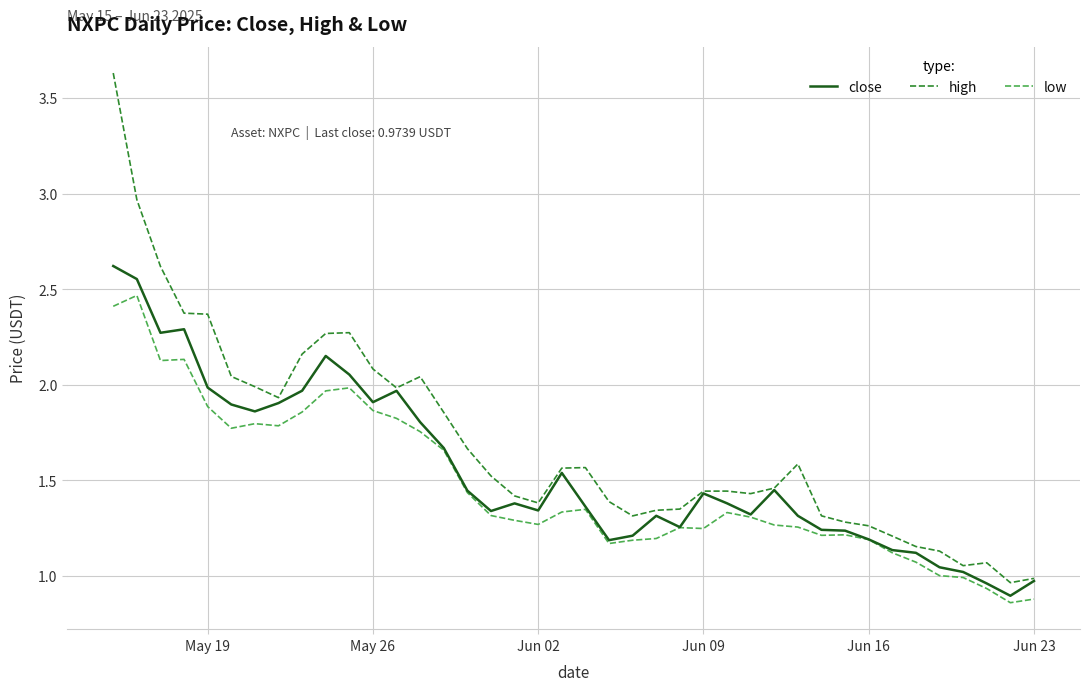

Rank the series by their maximum value, from lowest to highest.

low, close, high